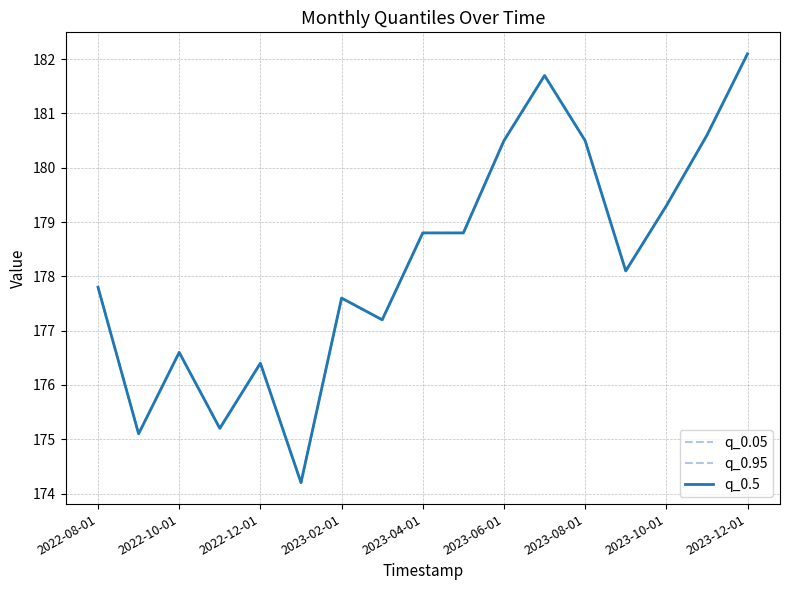

Rank the categories by q_0.5 value from highest to lowest.

16, 11, 15, 10, 12, 14, 2023-12-01, 9, 13, 2022-08-01, 2023-08-01, 2023-10-01, 2022-12-01, 2023-04-01, 2023-02-01, 2022-10-01, 2023-06-01